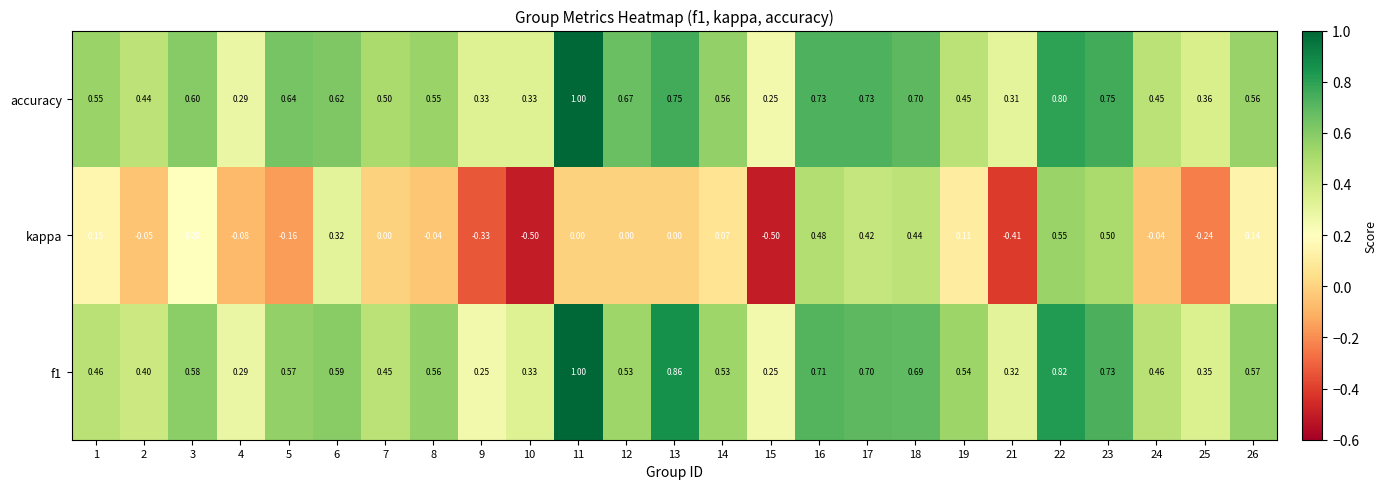

Between 9 and 16, which series saw the biggest shift?

kappa